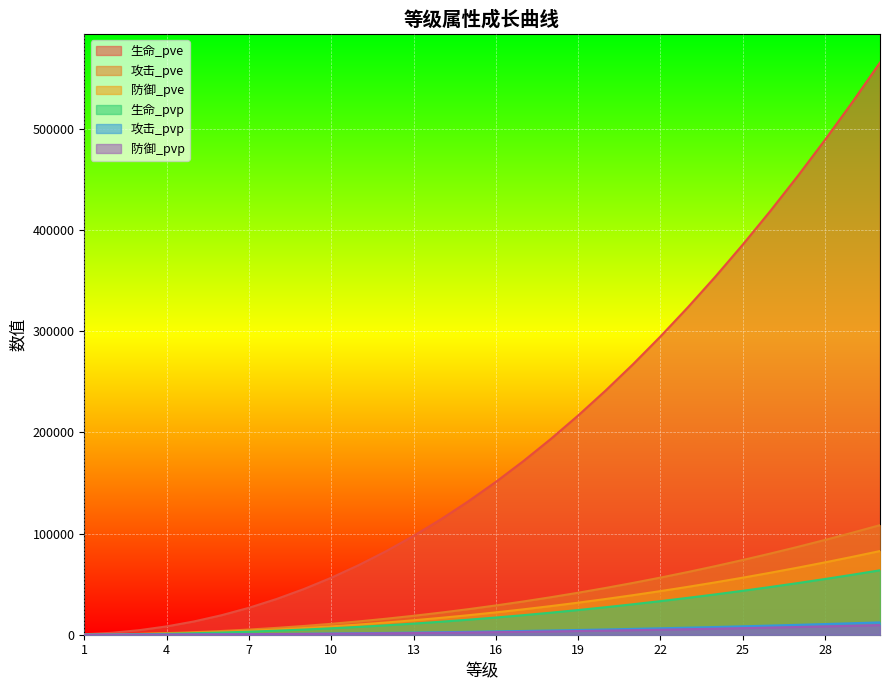

What are all the series names shown in the legend?

生命_pve, 攻击_pve, 防御_pve, 生命_pvp, 攻击_pvp, 防御_pvp